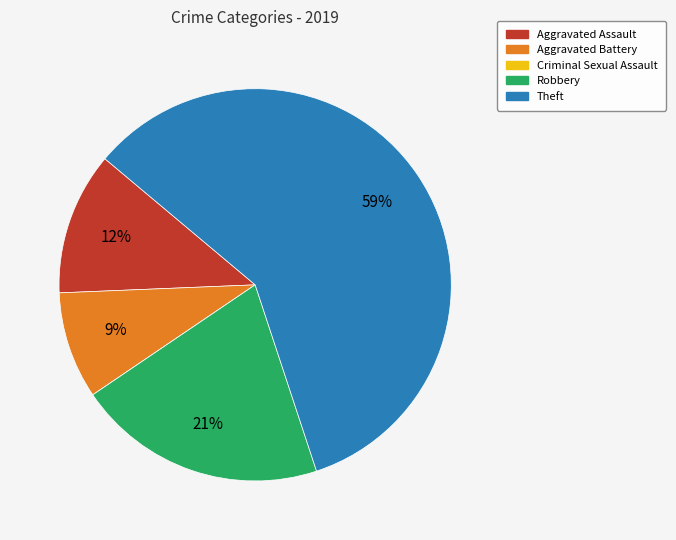

The Robbery slice represents 10% of the pie. True or false?

False